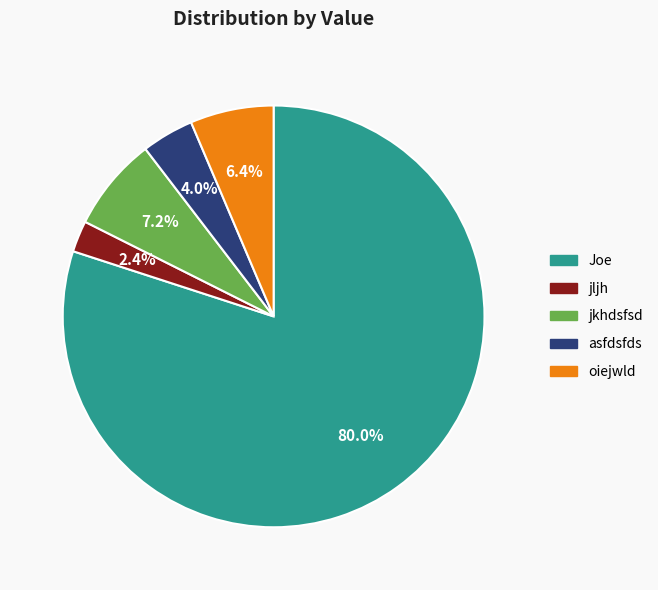

Count the number of slices in the pie.

5